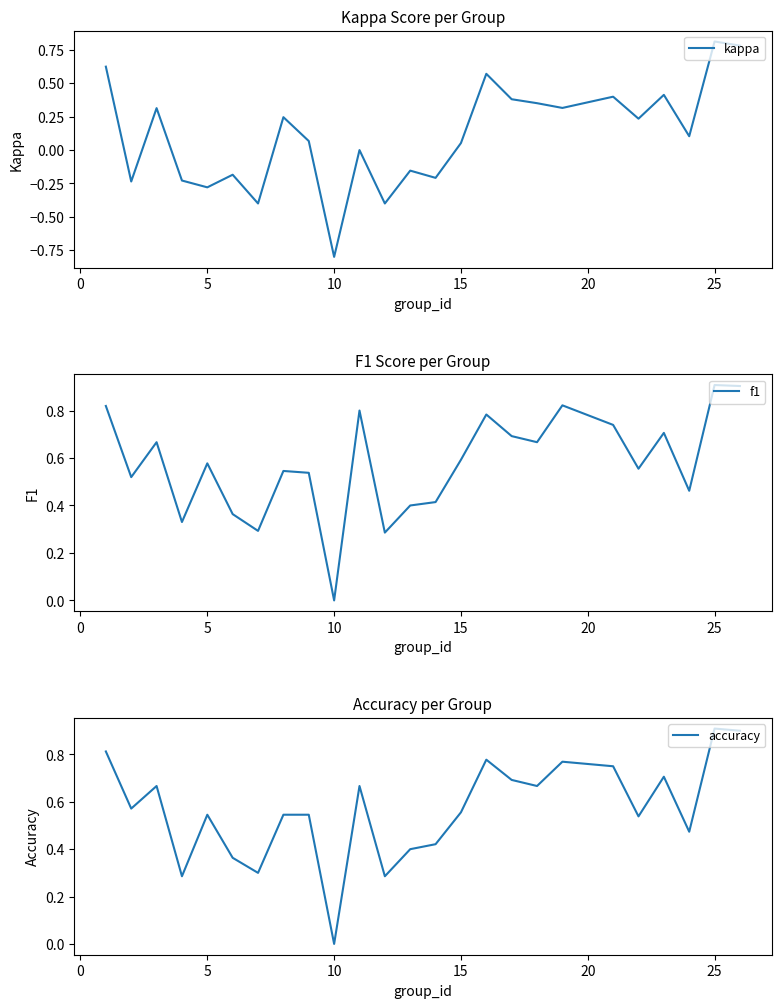

Which series has the widest spread of values?

kappa